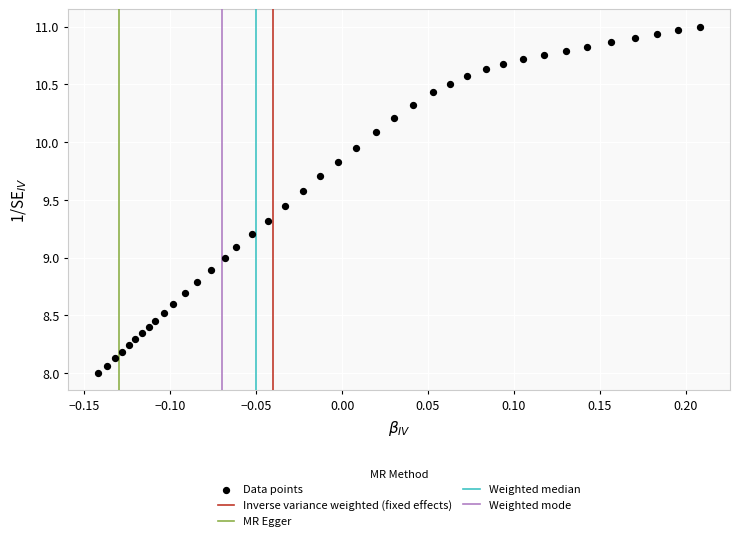

What is the range of X values (max minus min)?

0.3